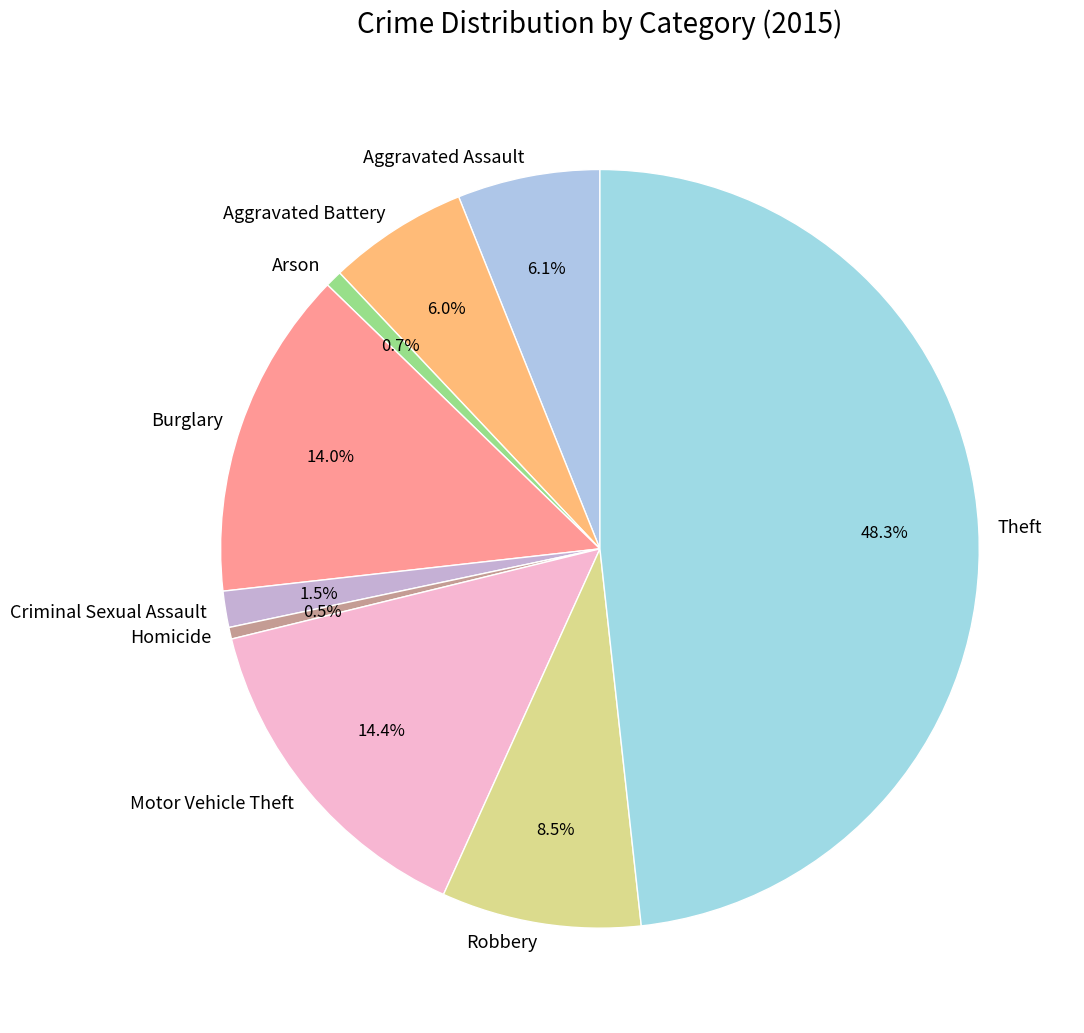

What percentage is the Aggravated Battery slice, to the nearest percent?

6%